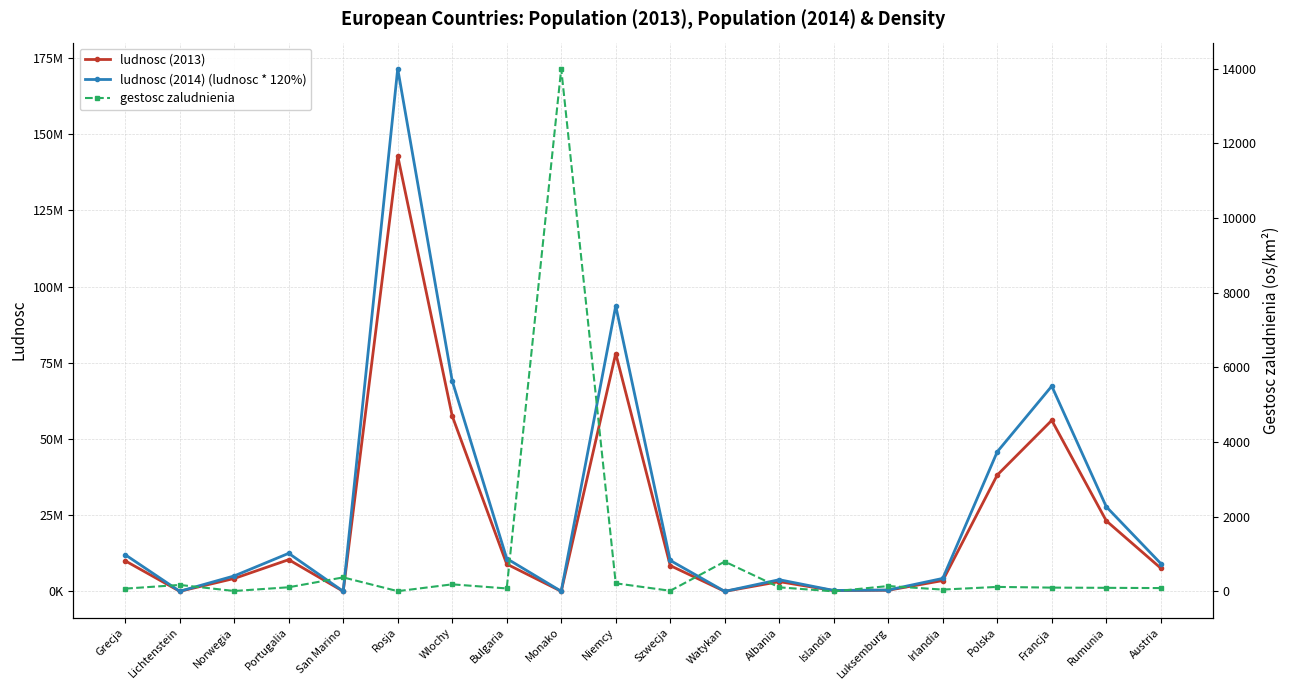

Is it true that ludnosc (2013) equals 16562658.5 at Grecja?

False